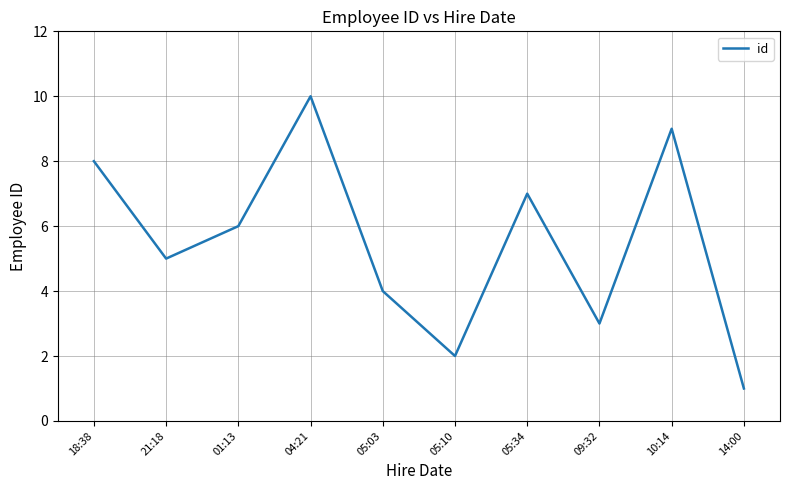

Reading left to right, transcribe all the data shown in this chart.

18:38=8	21:18=5	01:13=6	04:21=10	05:03=4	05:10=2	05:34=7	09:32=3	10:14=9	14:00=1